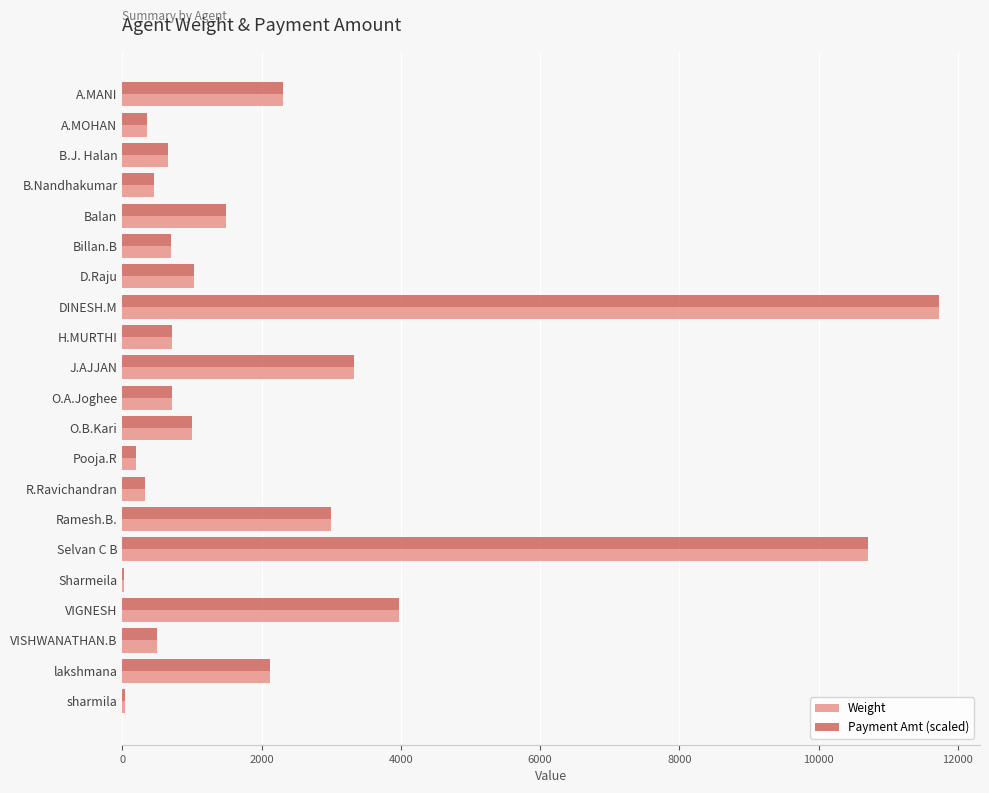

Where is Payment Amt (scaled) nearest to the value 5878?

VIGNESH